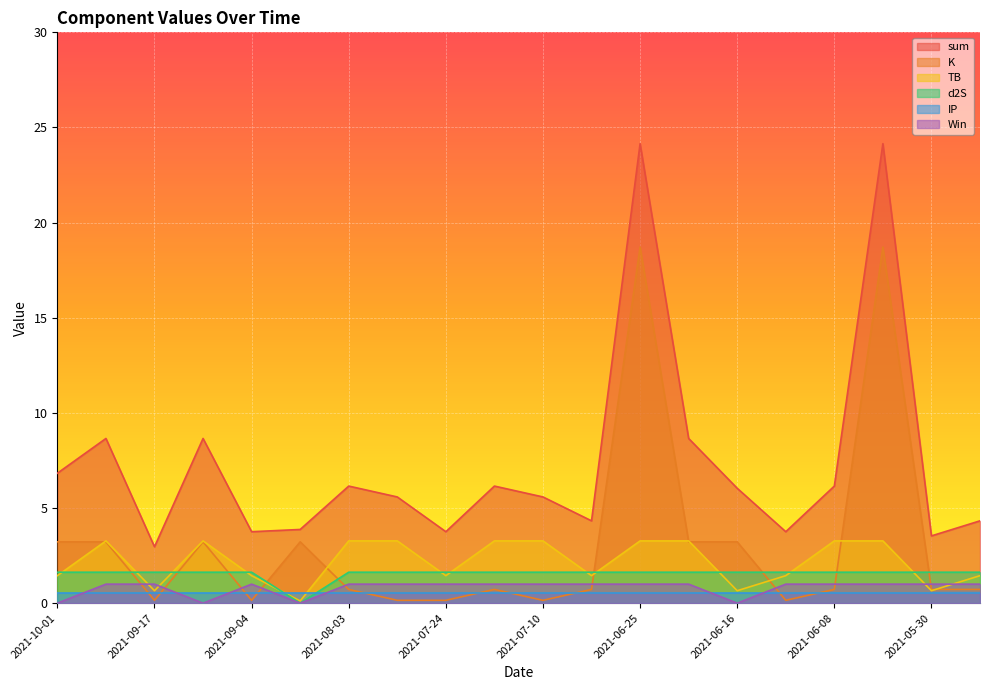

Rank the series by their maximum value, from lowest to highest.

IP, Win, d2S, TB, K, sum